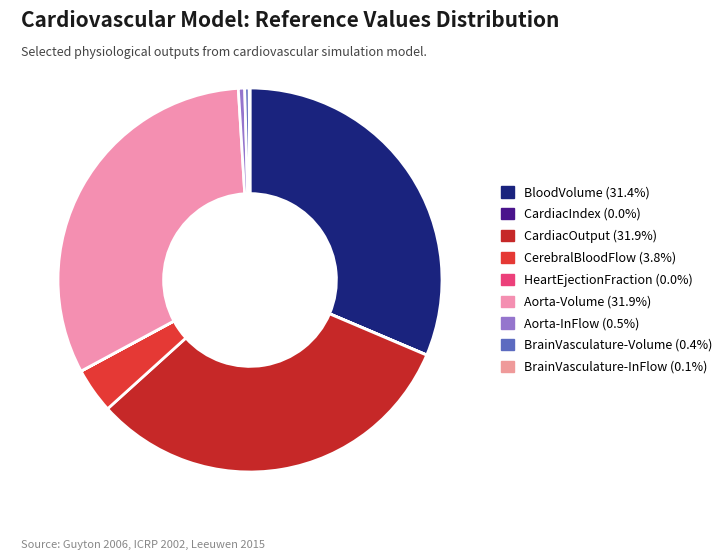

To the nearest percent, what is the difference between the largest and smallest slice percentages?

32%